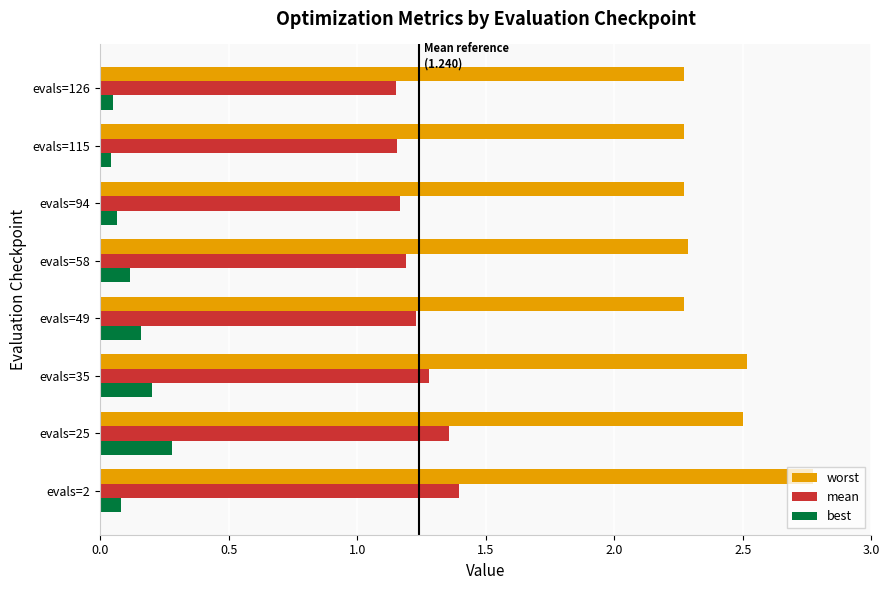

What is the difference between the maximum and second lowest values in the worst series?

0.5